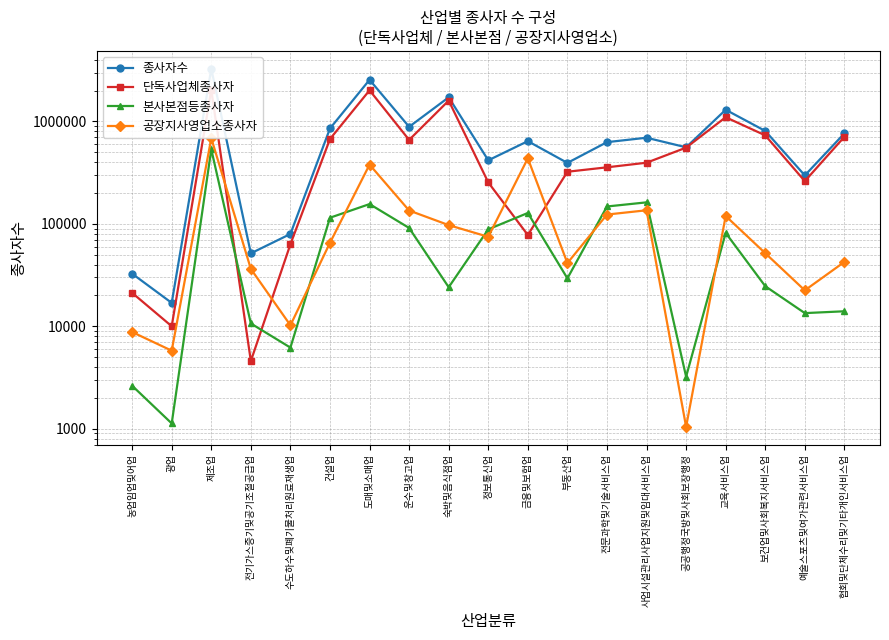

At which category does 공장지사영업소종사자 reach its first local valley?

광업